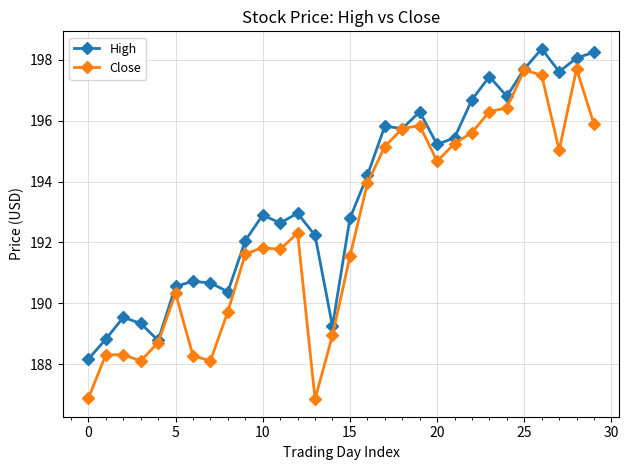

What is the value of the High point at the 23rd from the left?

196.7